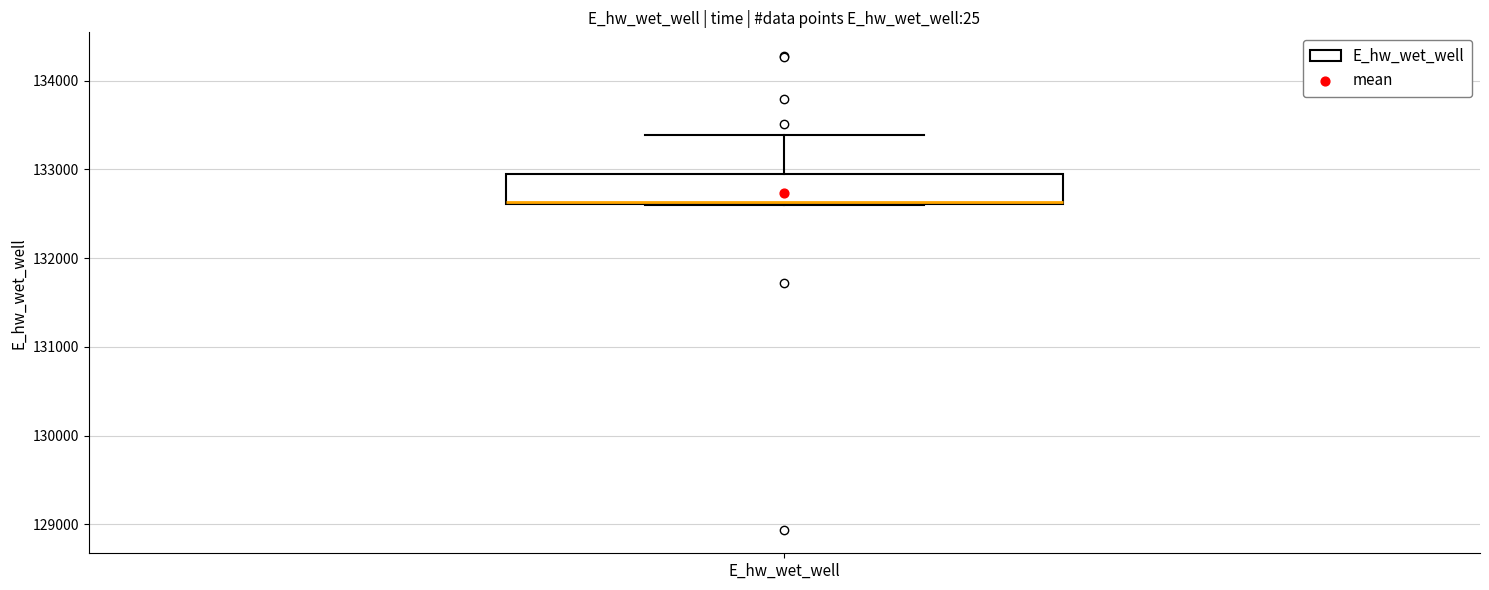

Transcribe this box plot: give where the median line is, the range the box spans, and where the two whiskers end, as read against the y-axis. The values are not printed on the chart, so give them approximately, as read against the axis.

median 132600, box 132600 to 132900, whiskers 132600 to 133400